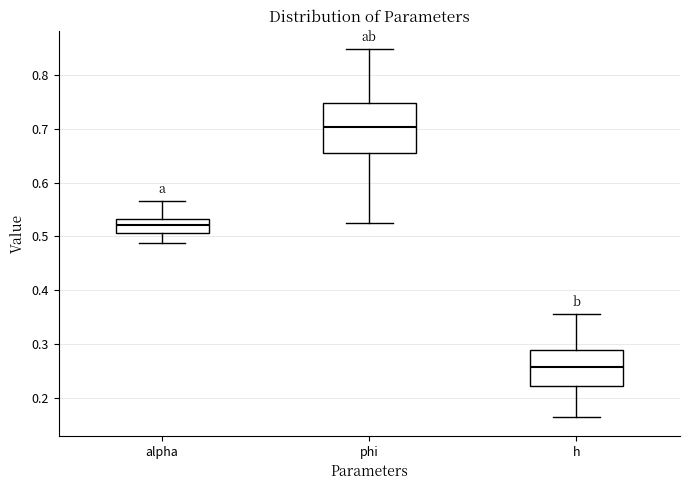

Where is the lower edge of the box for phi on the y-axis? The values are not printed on the chart, so give them approximately, as read against the axis.

0.65